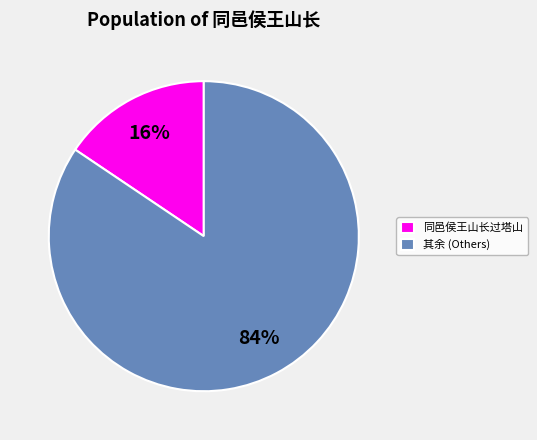

The 同邑侯王山长过塔山 slice represents 30% of the pie. True or false?

False